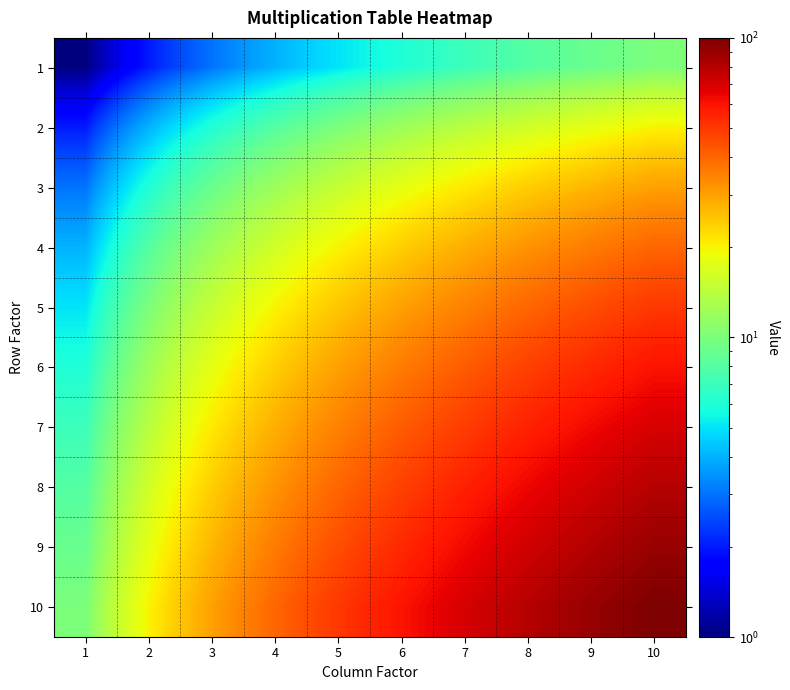

Reading left to right, transcribe all the data shown in this chart.

1: 1=1	2=2	3=3	4=4	5=5	6=6	7=7	8=8	9=9	10=10
2: 1=2	2=4	3=6	4=8	5=10	6=12	7=14	8=16	9=18	10=20
3: 1=3	2=6	3=9	4=12	5=15	6=18	7=21	8=24	9=27	10=30
4: 1=4	2=8	3=12	4=16	5=20	6=24	7=28	8=32	9=36	10=40
5: 1=5	2=10	3=15	4=20	5=25	6=30	7=35	8=40	9=45	10=50
6: 1=6	2=12	3=18	4=24	5=30	6=36	7=42	8=48	9=54	10=60
7: 1=7	2=14	3=21	4=28	5=35	6=42	7=49	8=56	9=63	10=70
8: 1=8	2=16	3=24	4=32	5=40	6=48	7=56	8=64	9=72	10=80
9: 1=9	2=18	3=27	4=36	5=45	6=54	7=63	8=72	9=81	10=90
10: 1=10	2=20	3=30	4=40	5=50	6=60	7=70	8=80	9=90	10=100